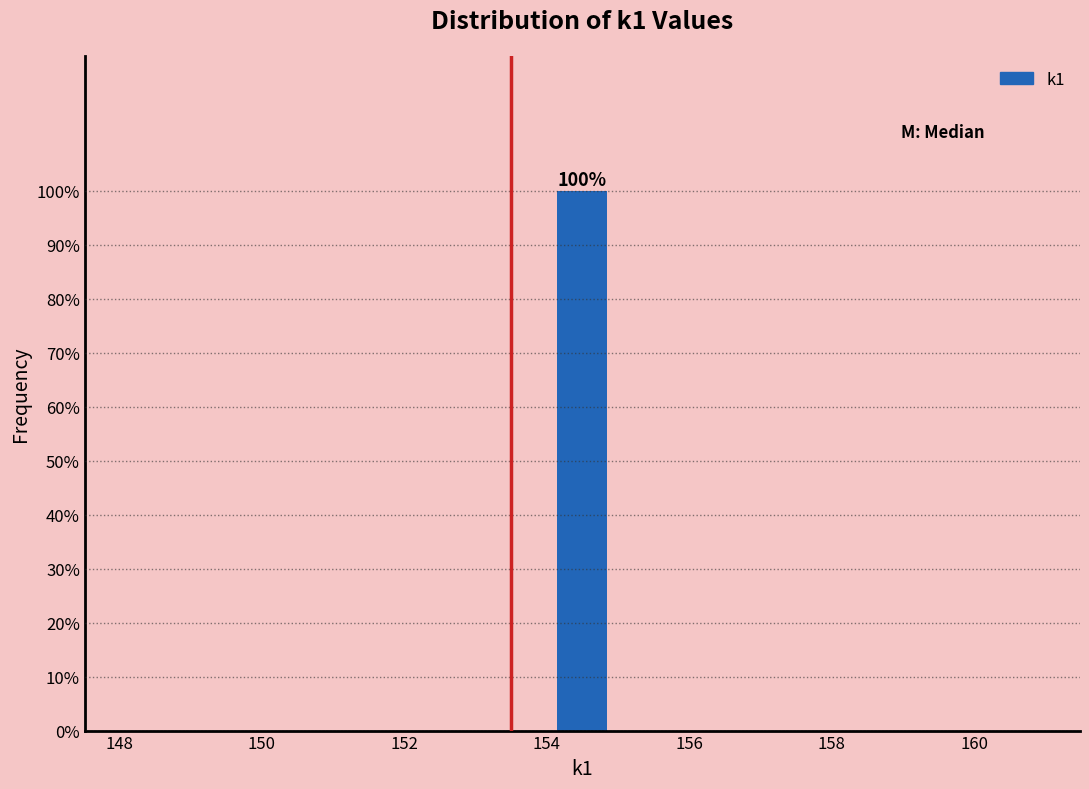

Which range on the x-axis has the tallest bar?

154 to 155